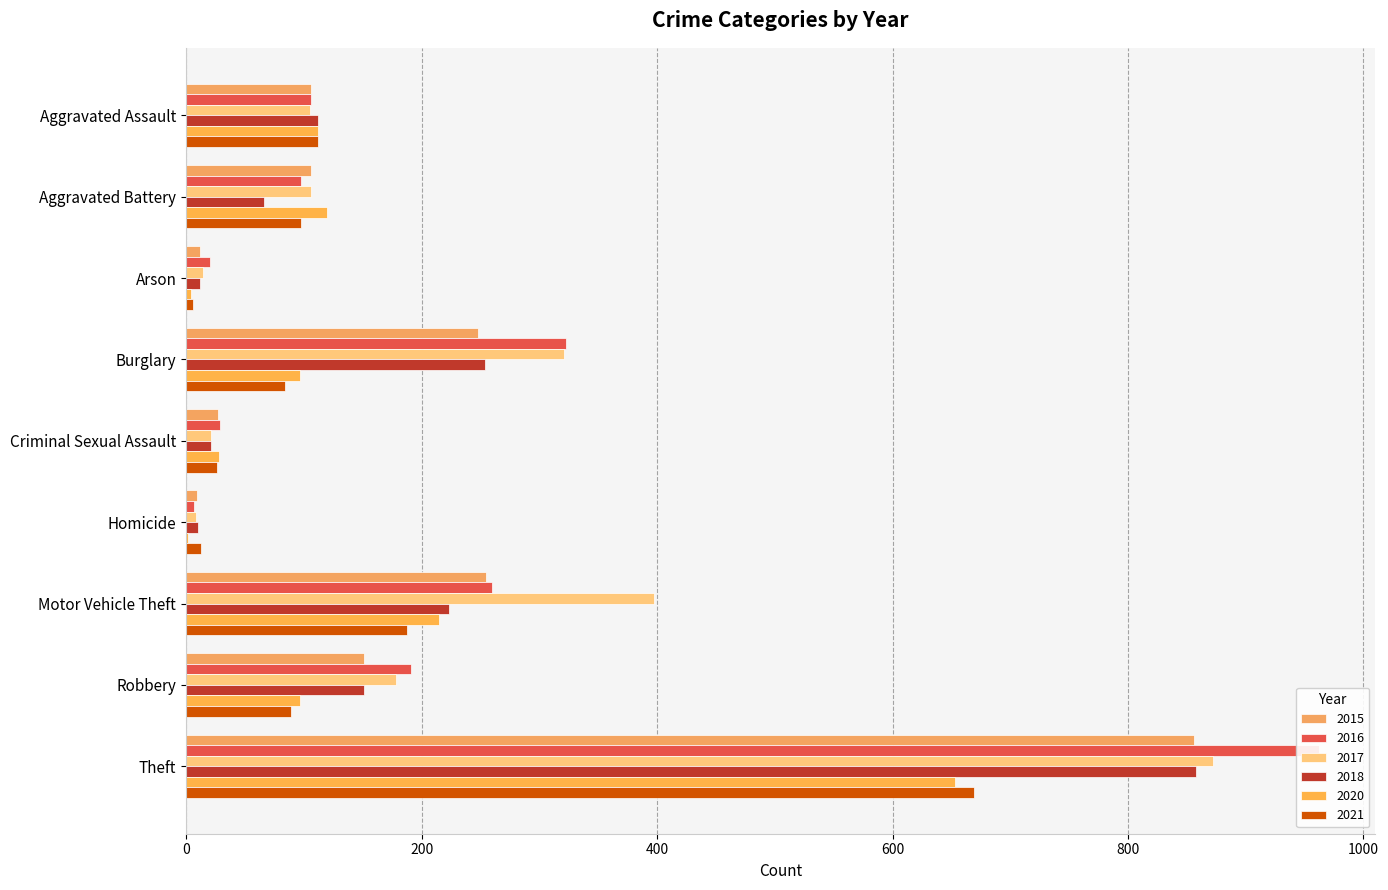

At which label is 2015 closest to 432?

Motor Vehicle Theft